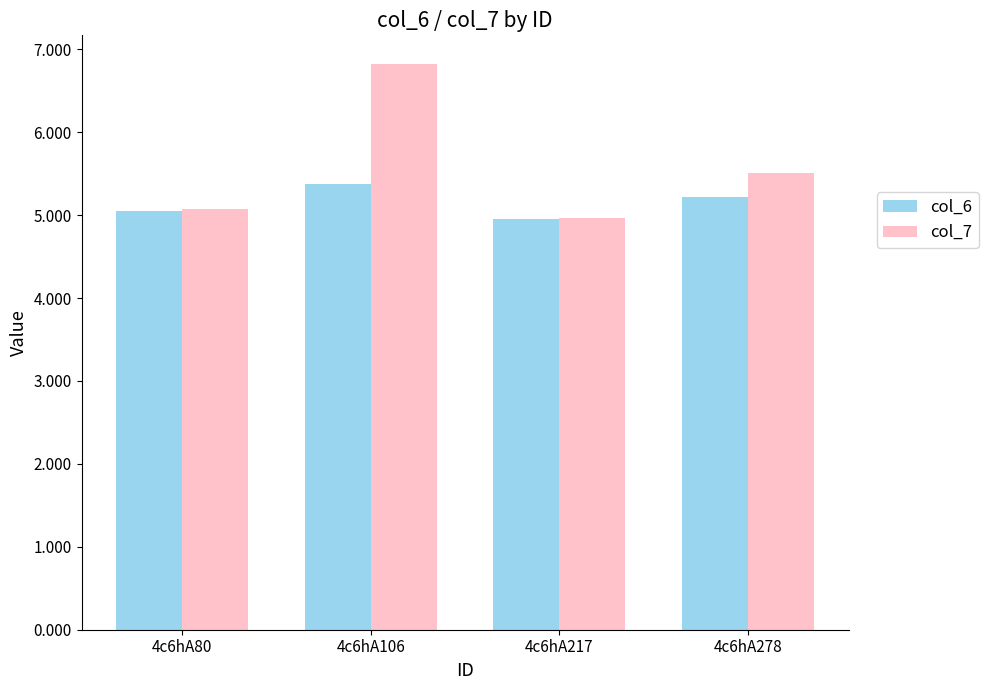

What is the sum of the col_6 values at 4c6hA106 and 4c6hA80?

10.4